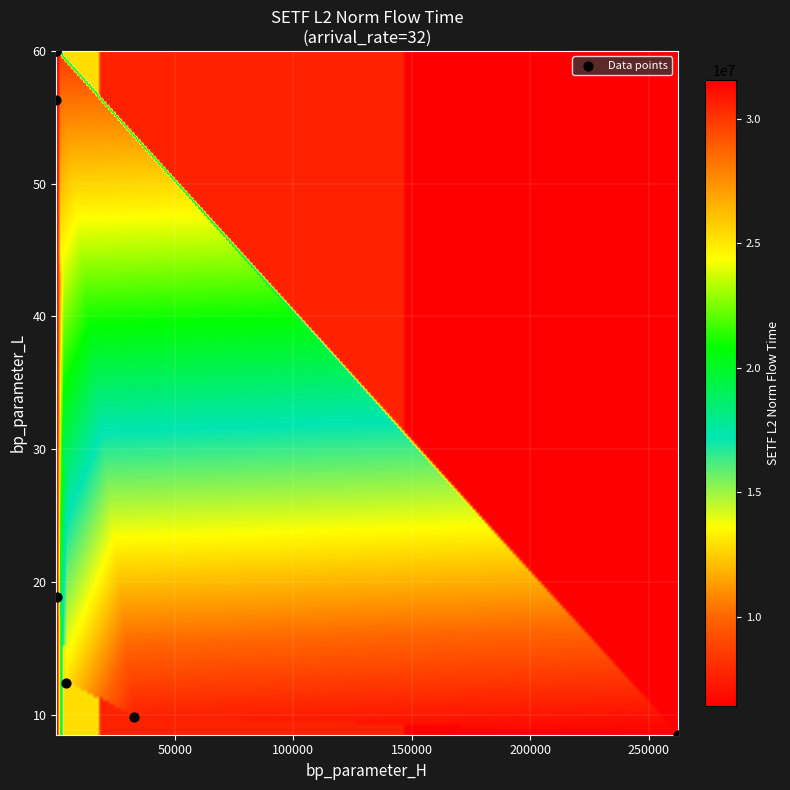

What Y value in the scatter plot is closest to 34?

18.9